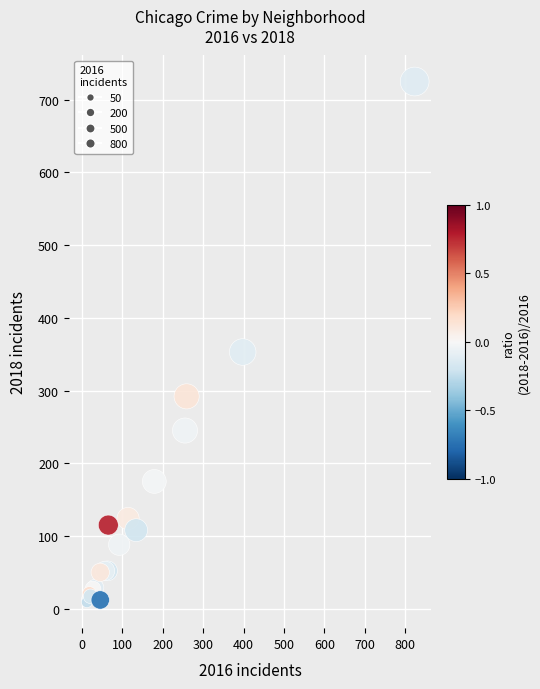

What Y value in the scatter plot is closest to 367?

353